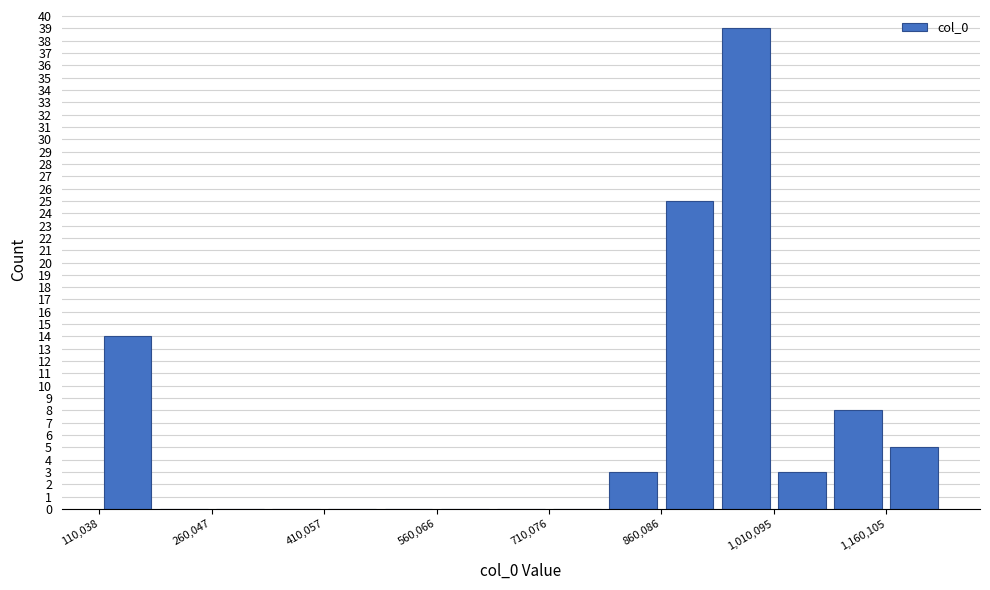

Read against the x-axis, roughly where is the centre of the tallest bar?

980000